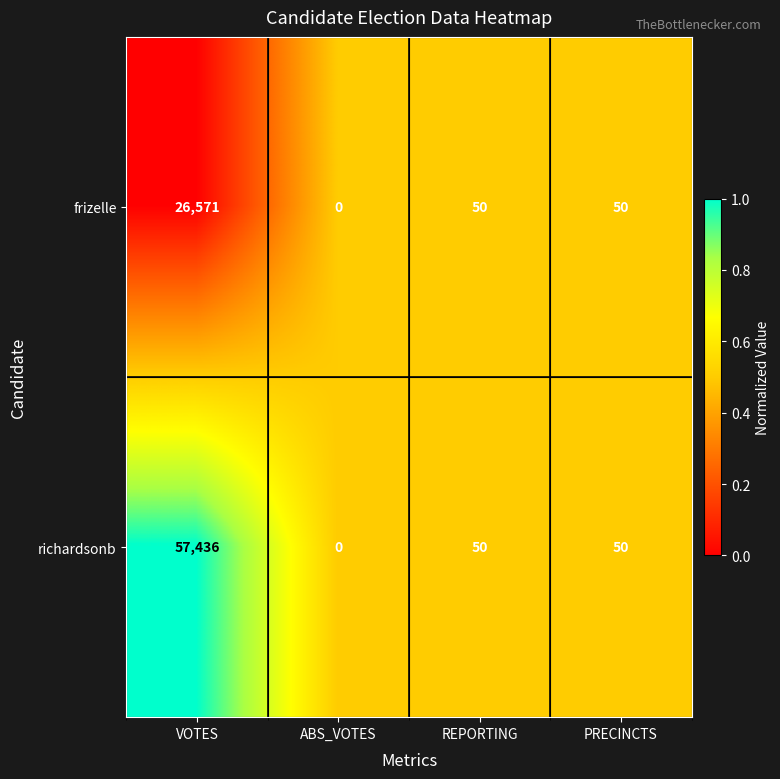

Reading left to right, list all the values displayed in this chart.

frizelle: VOTES=26571	ABS_VOTES=0	REPORTING=50	PRECINCTS=50
richardsonb: VOTES=57436	ABS_VOTES=0	REPORTING=50	PRECINCTS=50